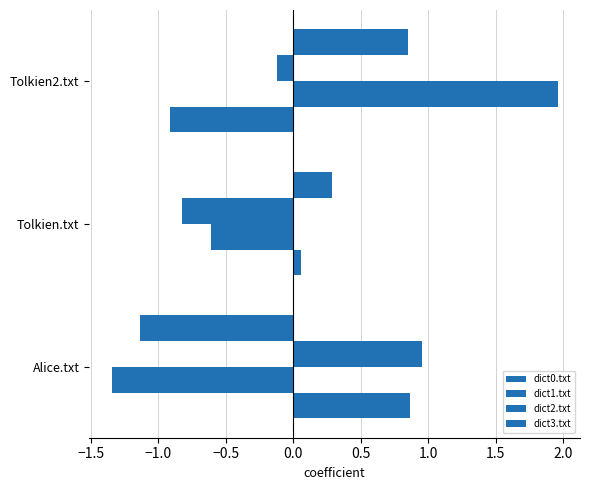

How many data points in dict2.txt are less than 0?

2